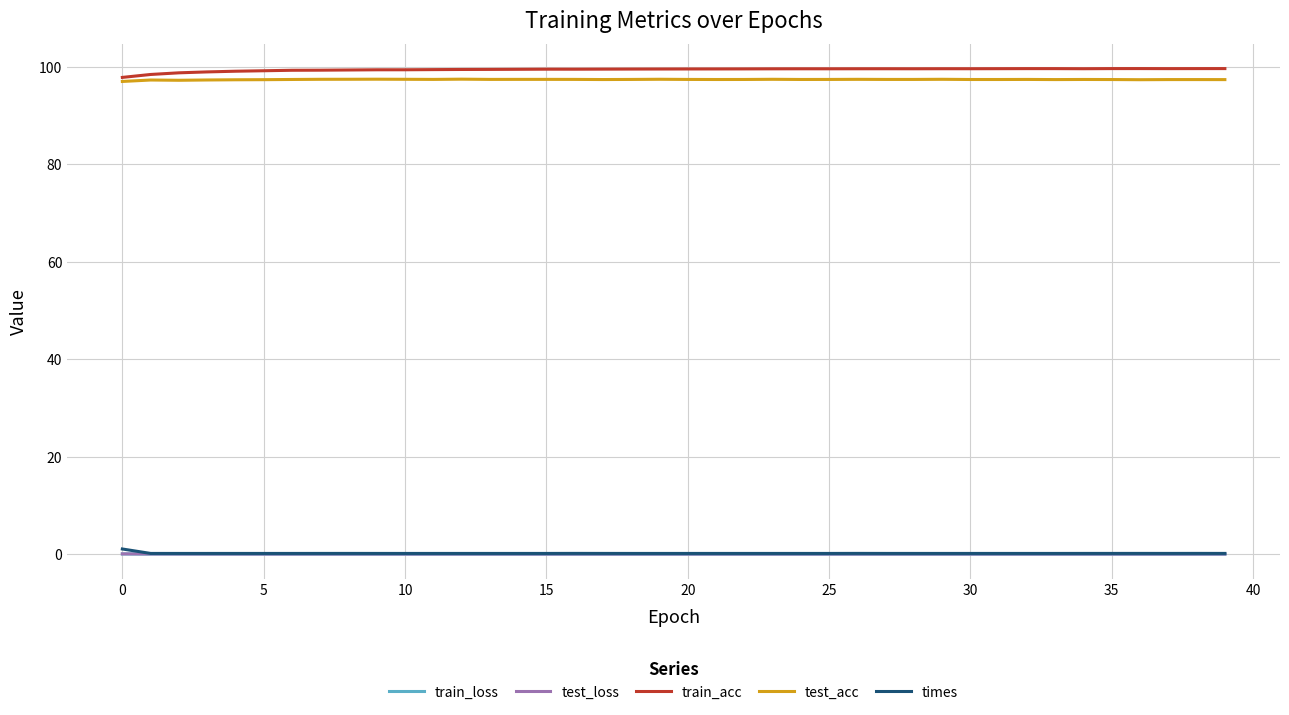

What is the maximum value for train_acc?

99.7